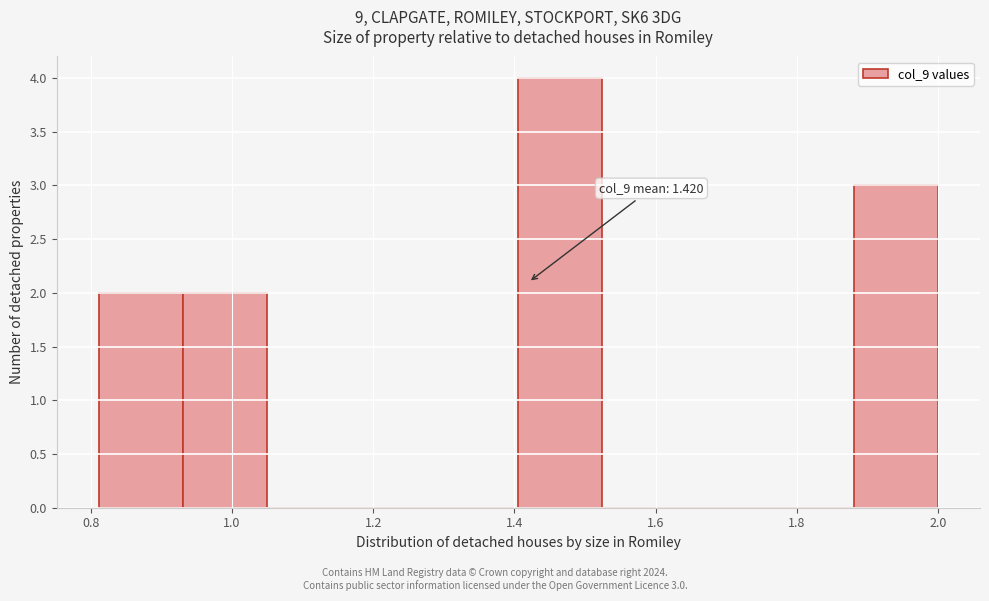

Over which range of the x-axis is the bar tallest?

1.40 to 1.52